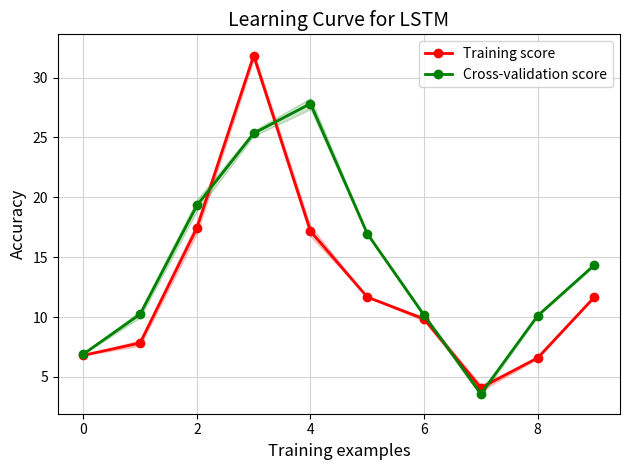

Which series has the largest range (max minus min)?

Training score